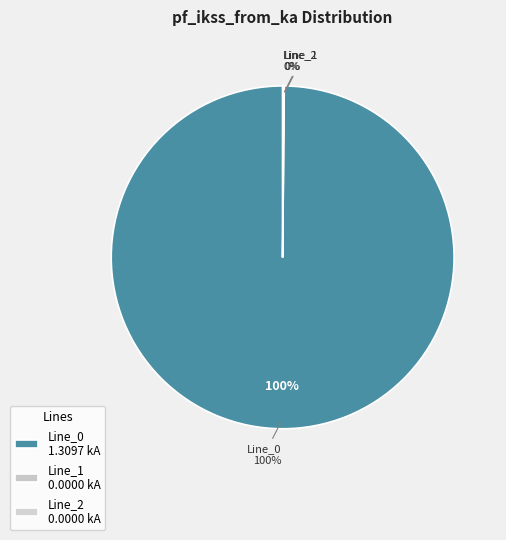

Which slice is the smallest?

Line_1